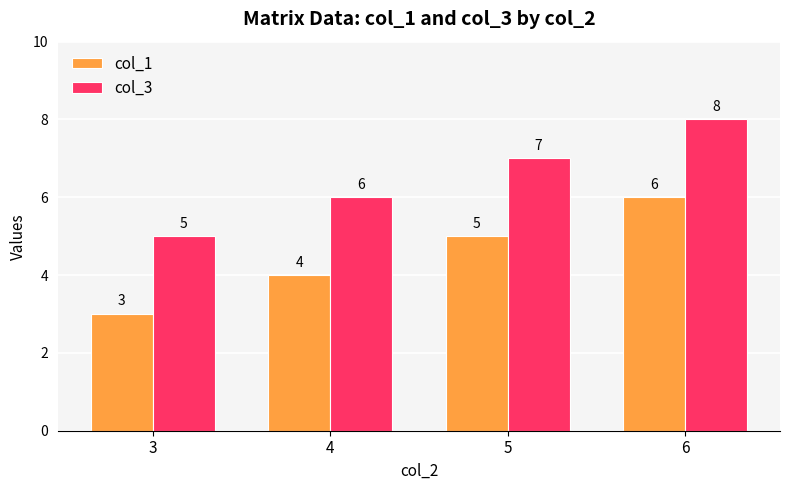

Rank the series by their average value, from lowest to highest.

col_1, col_3